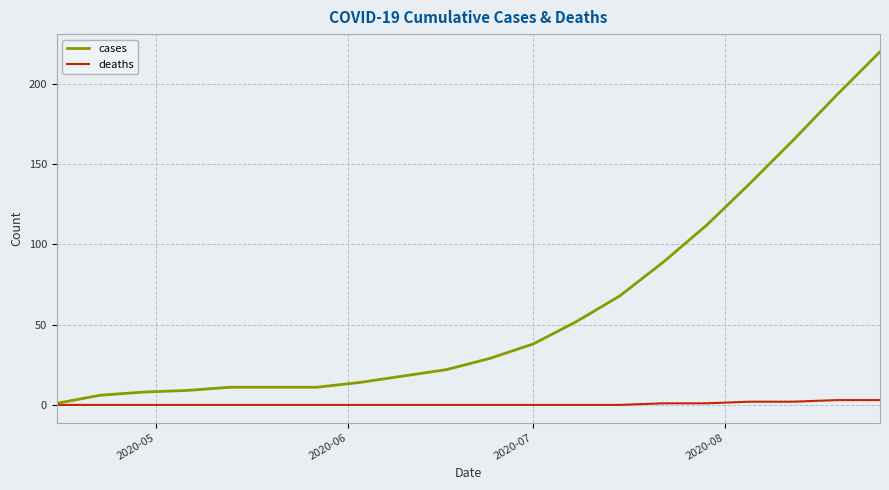

Which series has the largest total across all categories?

cases